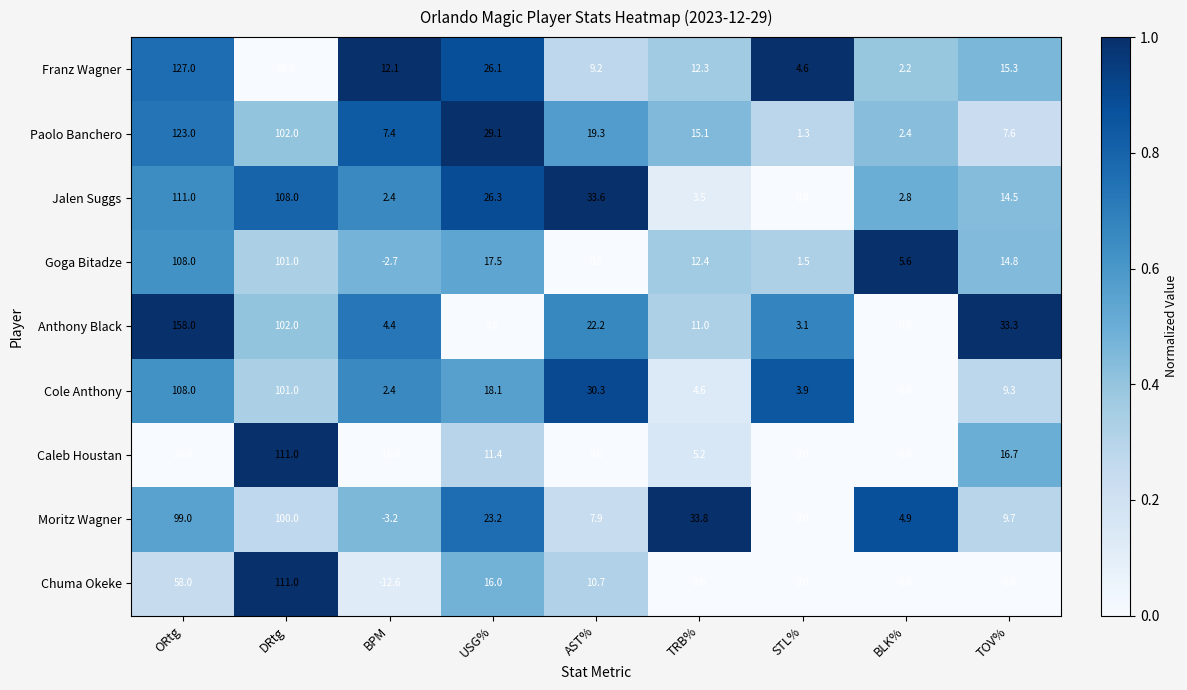

What is the sum of the Caleb Houstan values at BLK% and USG%?

11.4